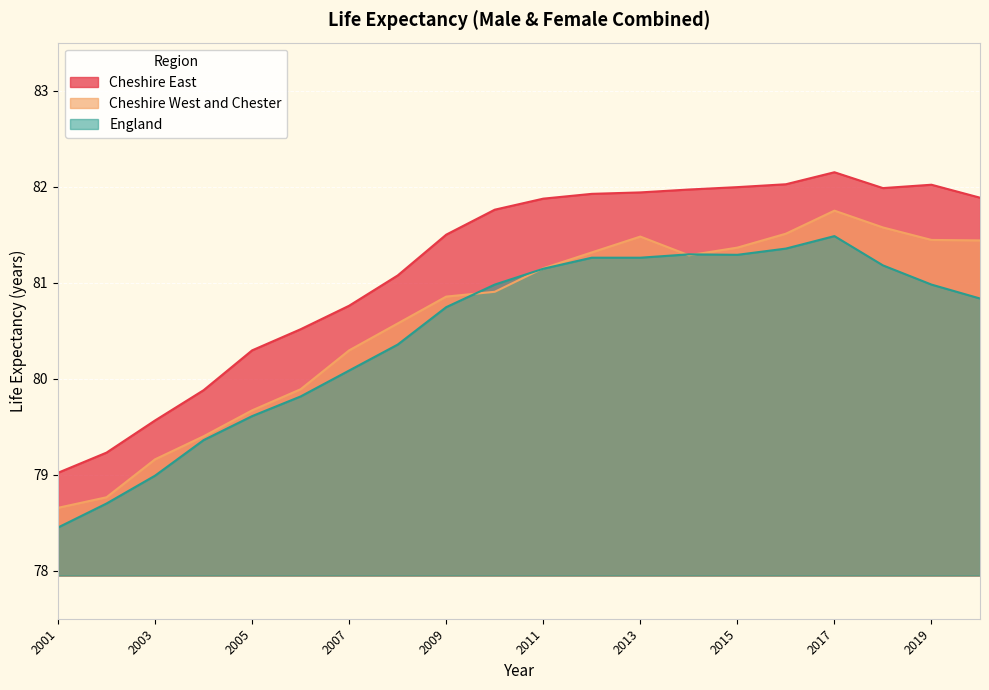

Which series has the widest spread of values?

Cheshire East